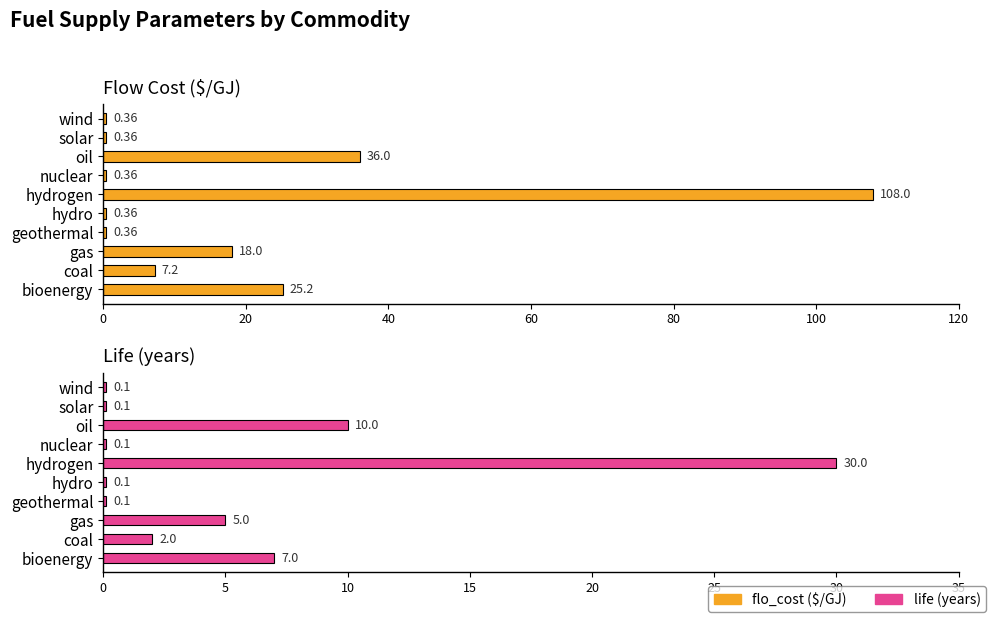

Which series has the largest range (max minus min)?

flo_cost